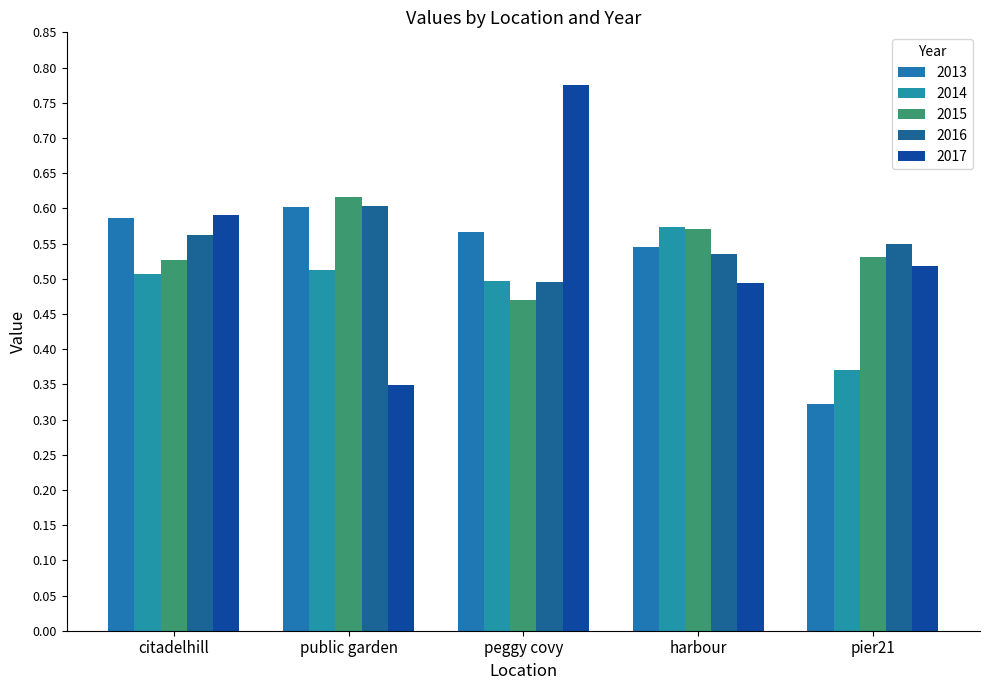

True or false: 2017 has a value of 0.1 at public garden.

False